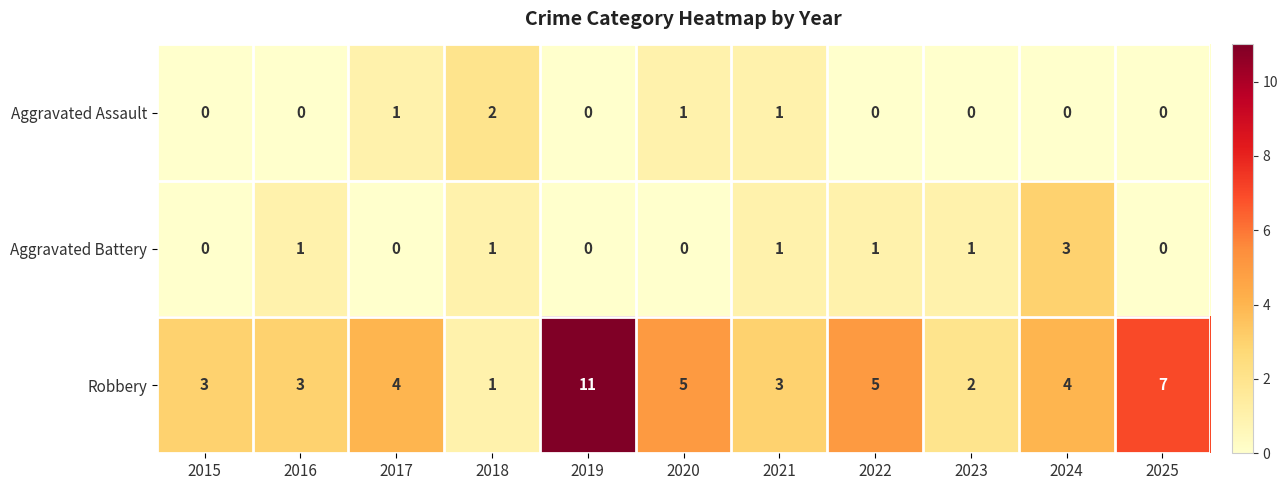

What is the difference between the highest and lowest values at 2024?

4